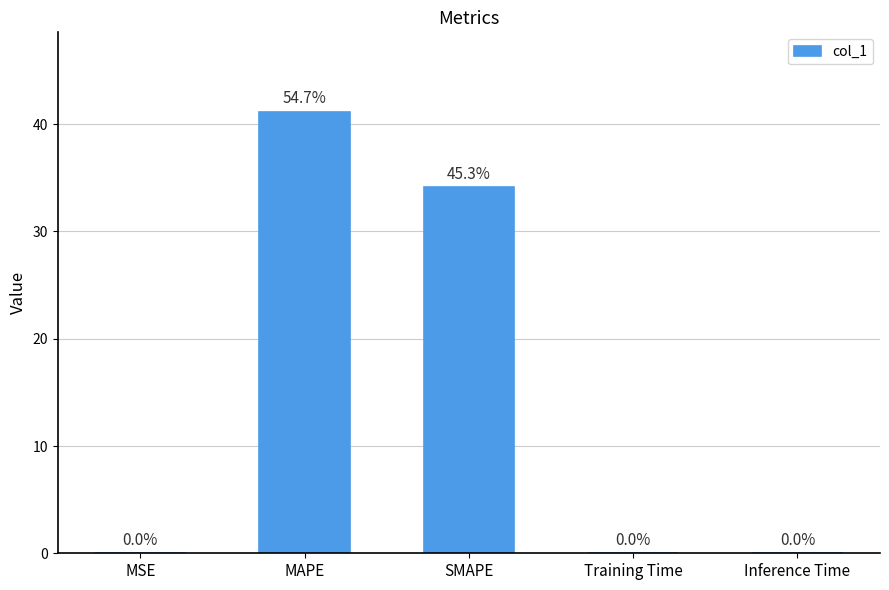

The value at SMAPE is 34.1. True or false?

True